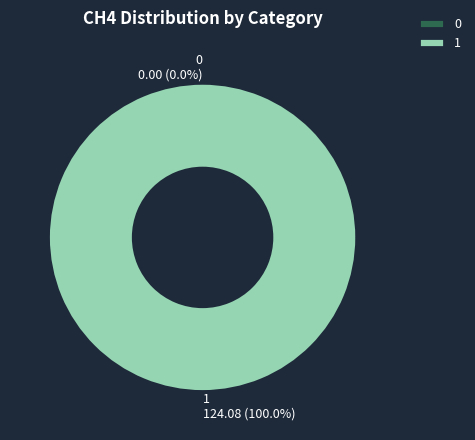

How many segments does this pie chart have?

2